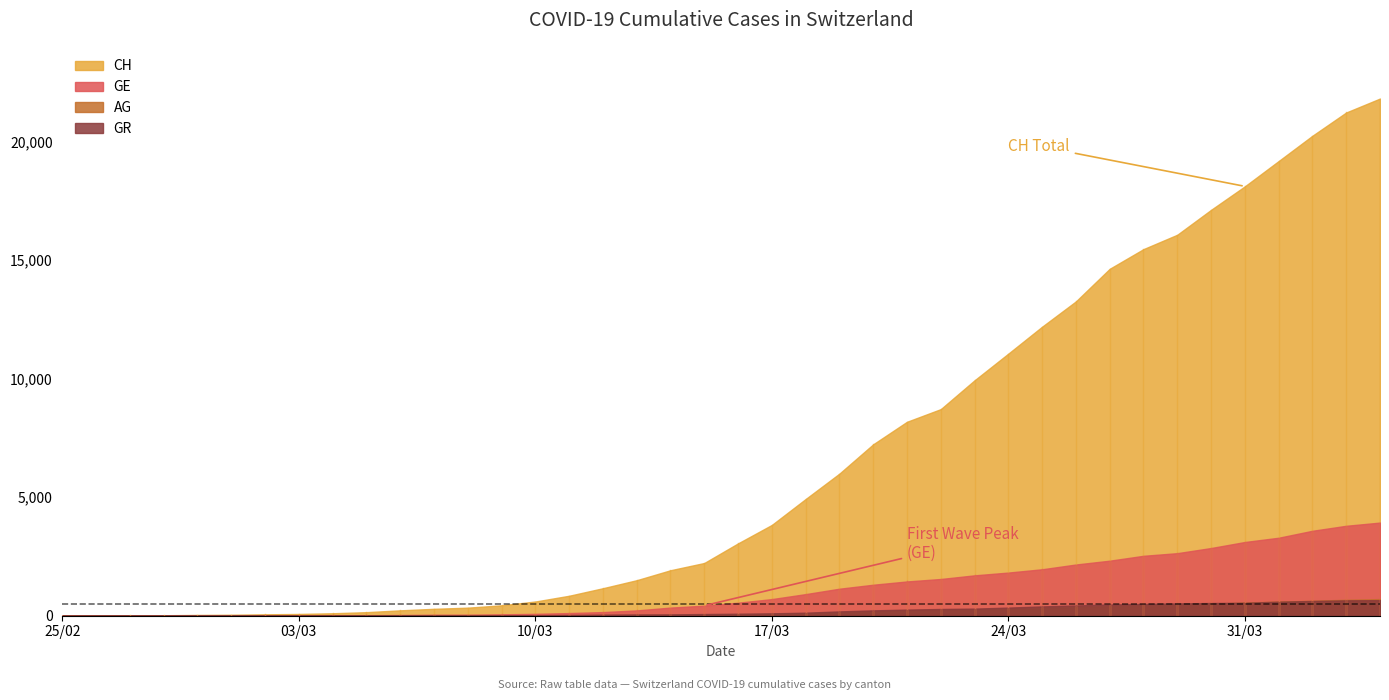

How many lines are shown in the chart?

4